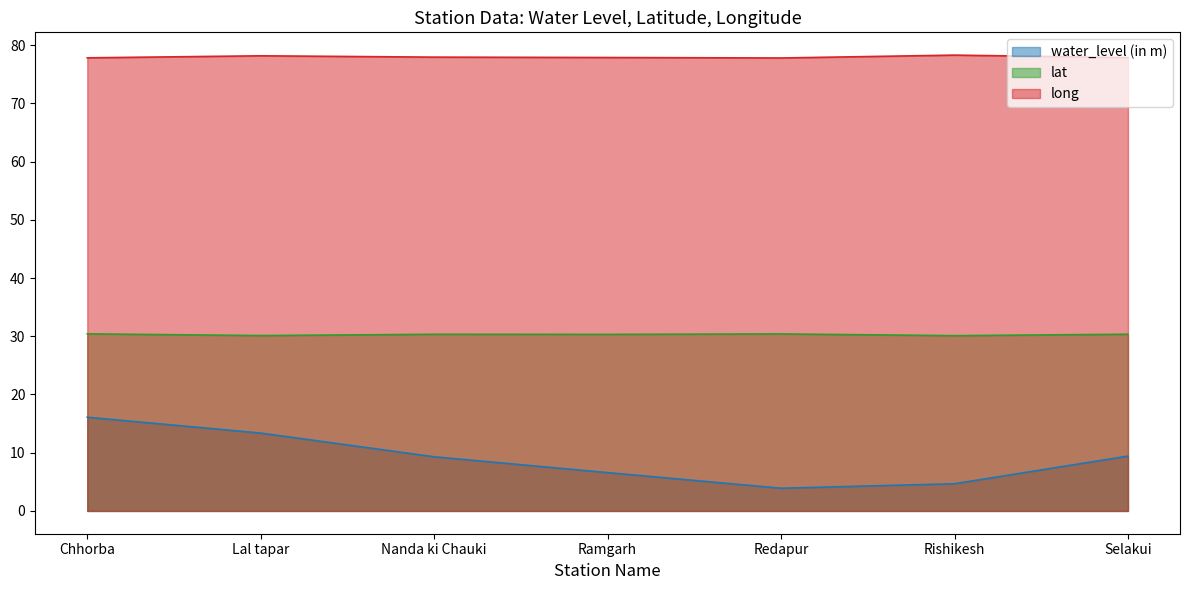

Is the value of water_level (in m) at Selakui greater than the value of long at Redapur?

No